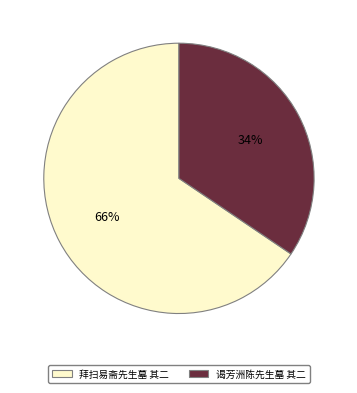

To the nearest percent, what is the combined percentage of 谒芳洲陈先生墓 其二 and 拜扫易斋先生墓 其二?

100%